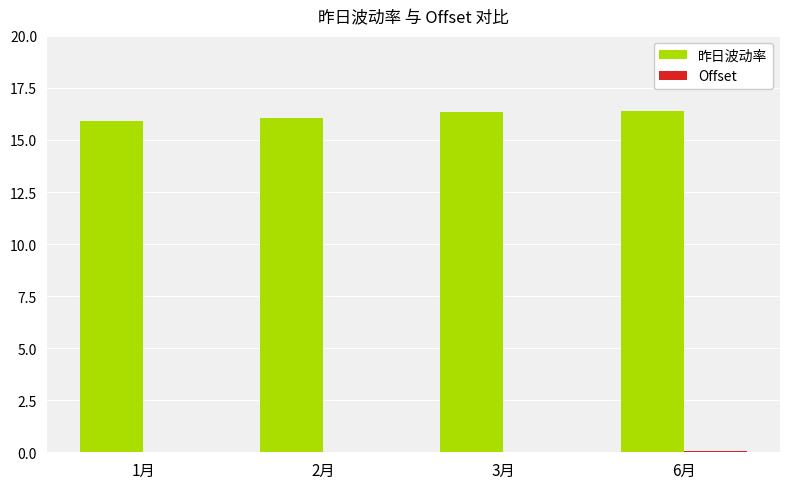

What is the greatest value displayed?

16.4